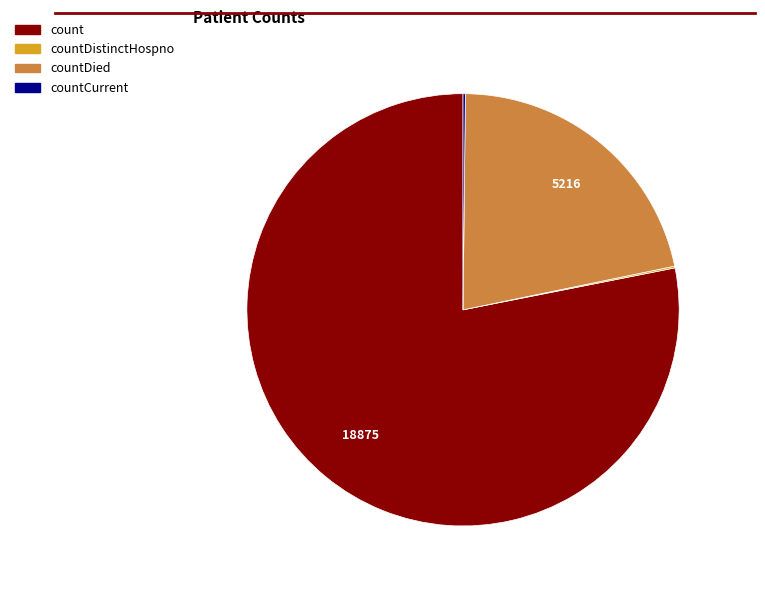

Is there any slice that represents more than half of the pie?

Yes